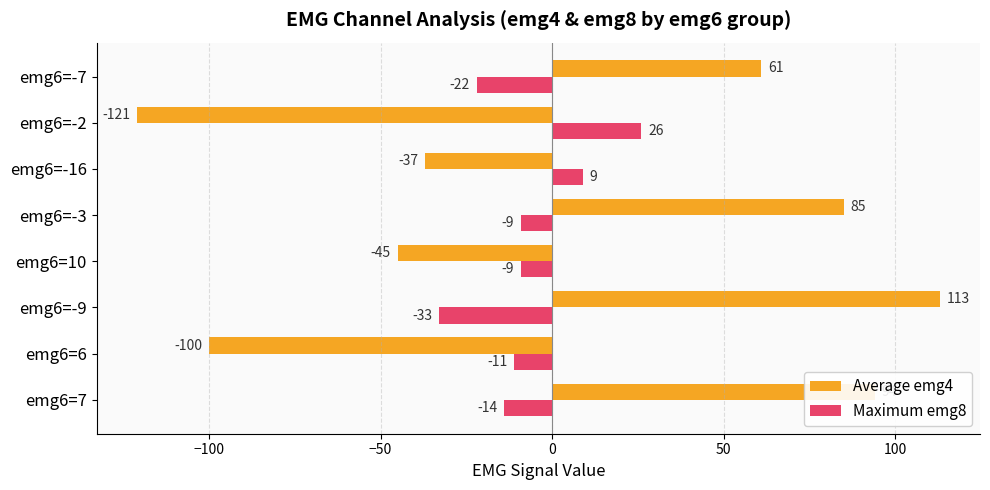

What is the sum of all Average emg4 values?

50